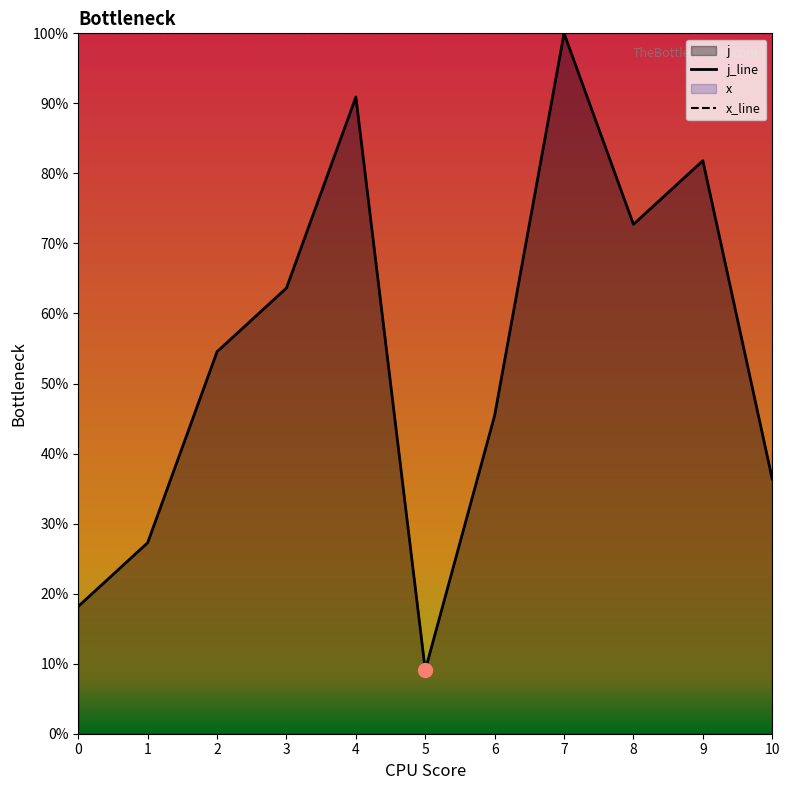

True or false: j_line and x_line cross at least once.

False